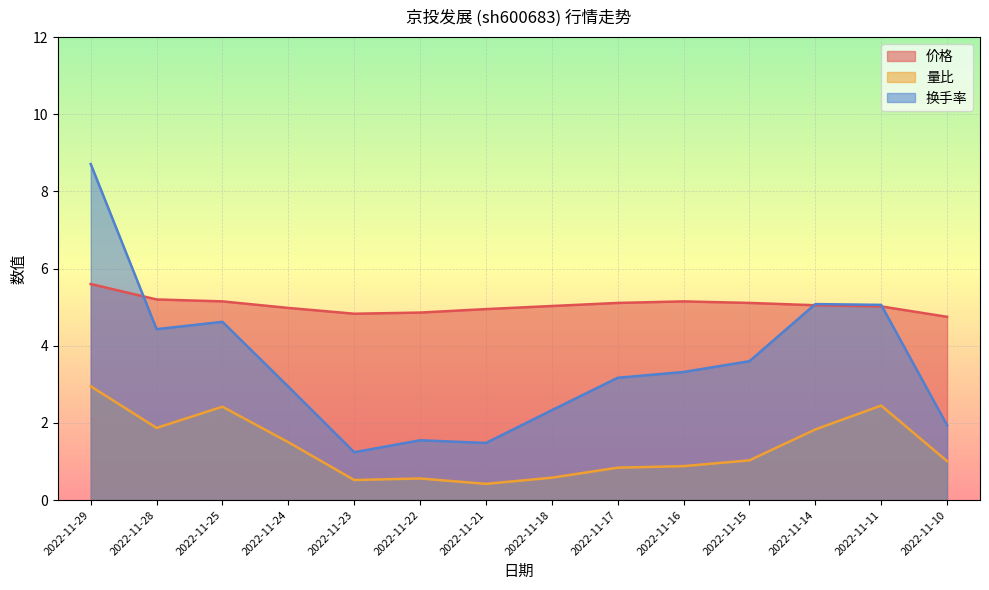

What is the total value across all series at 2022-11-28?

11.5